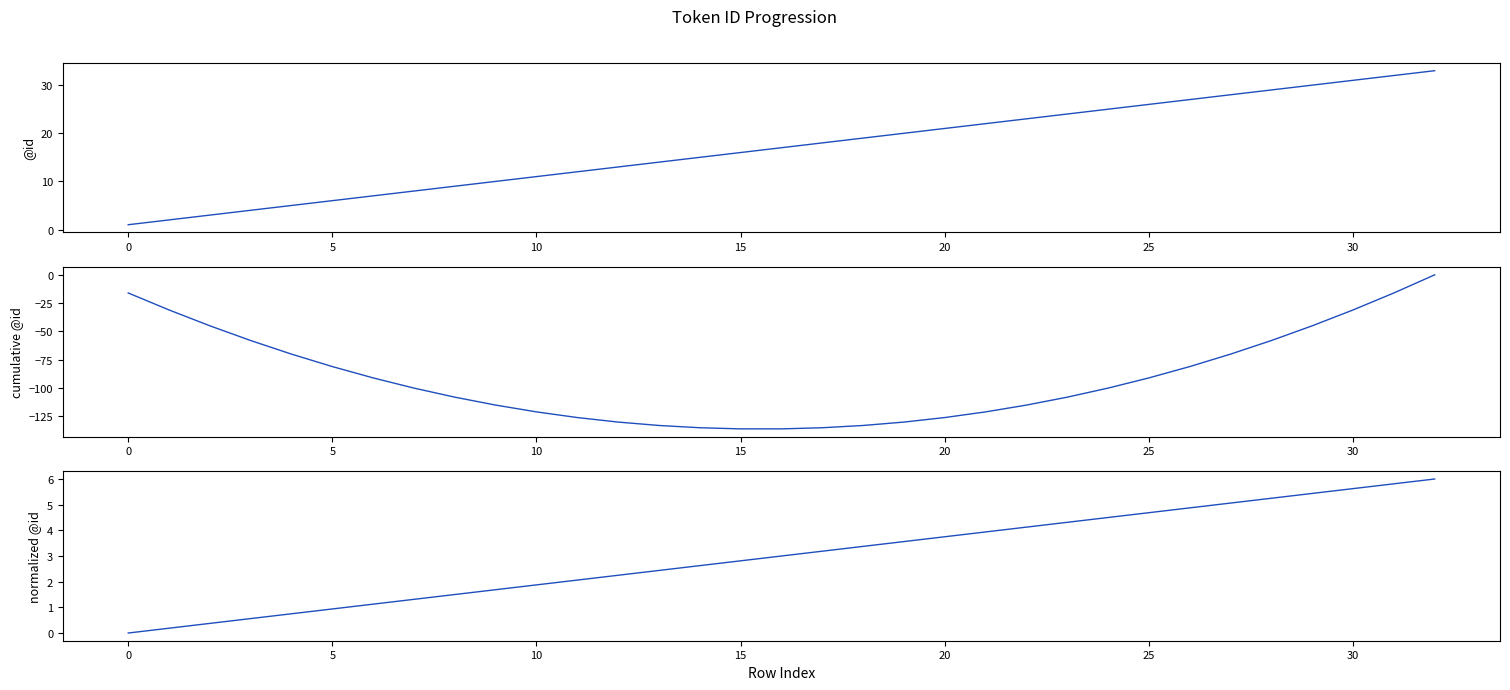

What is the value of the normalized @id point at the 29th from the left?

5.2